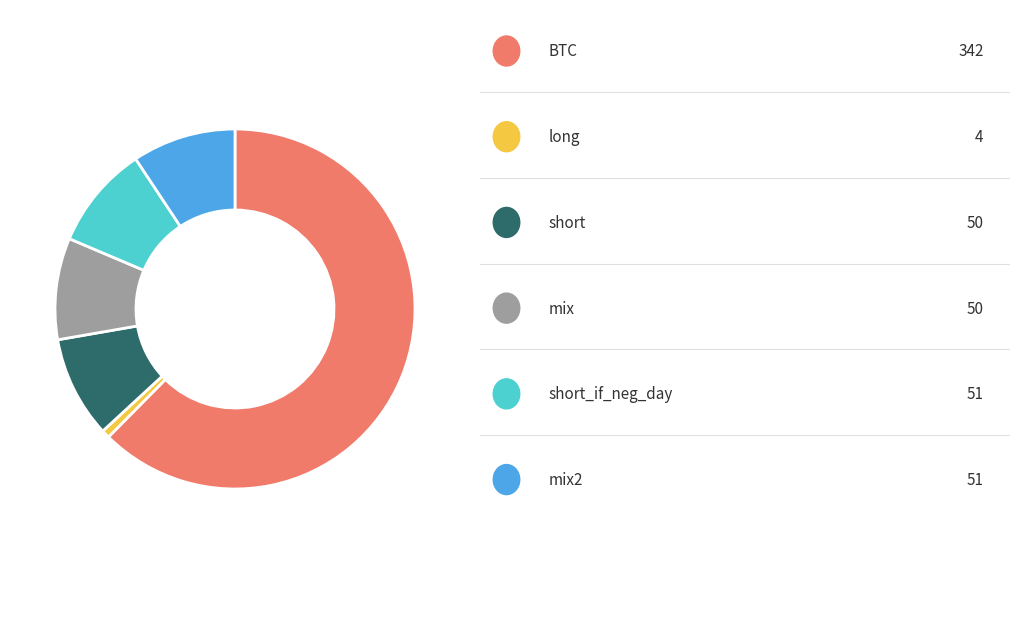

Is there a majority slice in this chart?

Yes